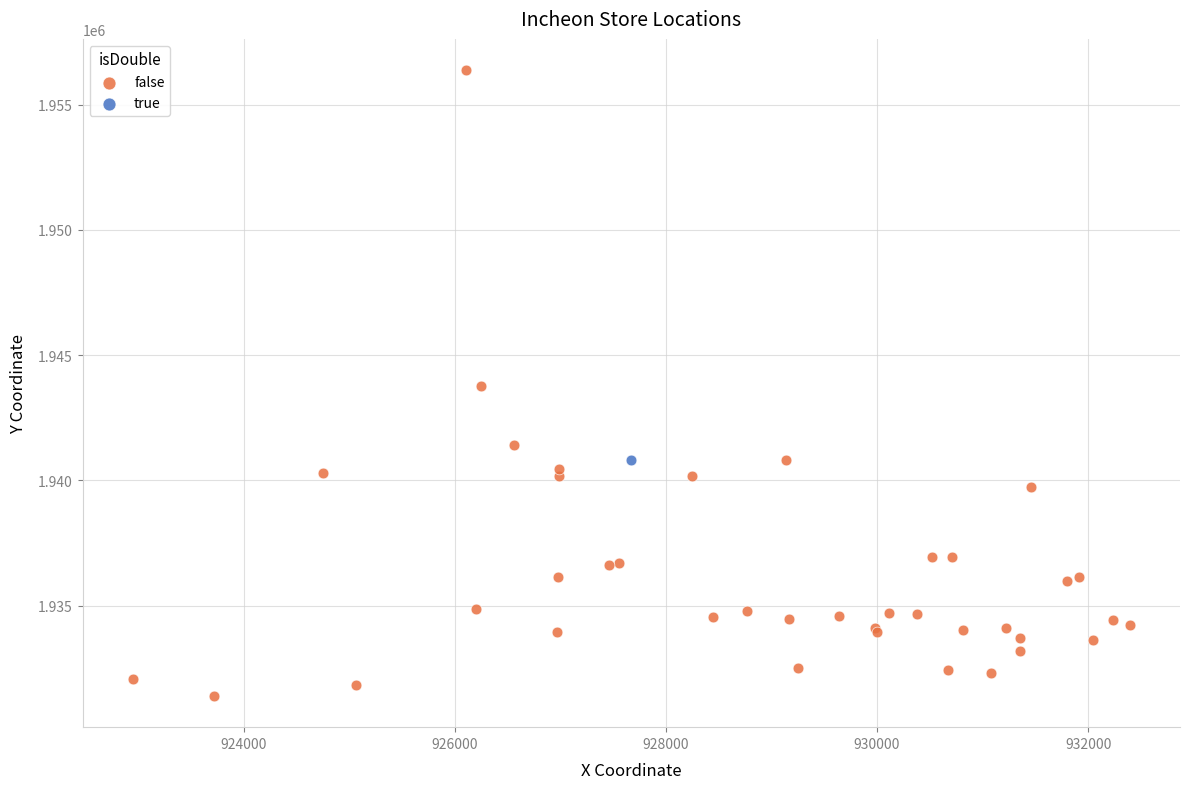

What are all the series names shown in the legend?

false, true